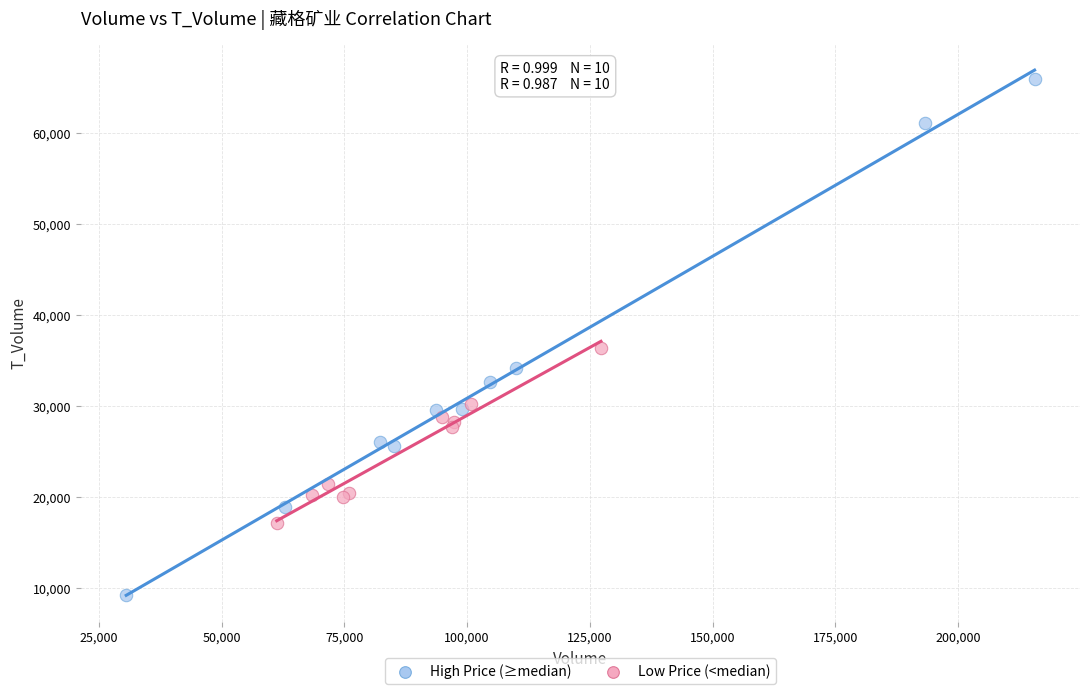

Which series contains the lowest Y value?

High Price (≥median)